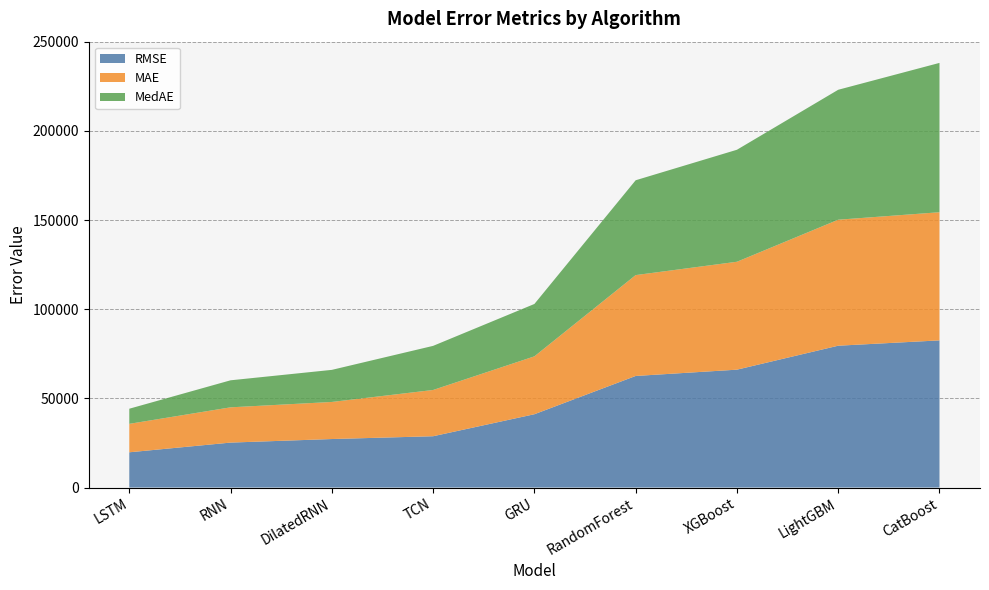

Reading right to left, list all the values displayed in this chart.

RMSE: CatBoost=82523.0	LightGBM=79539.8	XGBoost=66101.1	RandomForest=62570.9	GRU=41108.1	TCN=28770.4	DilatedRNN=27200.2	RNN=25205.8	LSTM=19764.8
MAE: CatBoost=71866.5	LightGBM=70652.0	XGBoost=60515.4	RandomForest=56566.4	GRU=32458.9	TCN=25941.0	DilatedRNN=20794.7	RNN=19774.4	LSTM=15955.0
MedAE: CatBoost=83744.9	LightGBM=72873.6	XGBoost=62807.5	RandomForest=53179.6	GRU=29375.9	TCN=24734.6	DilatedRNN=17993.1	RNN=15157.6	LSTM=8477.6